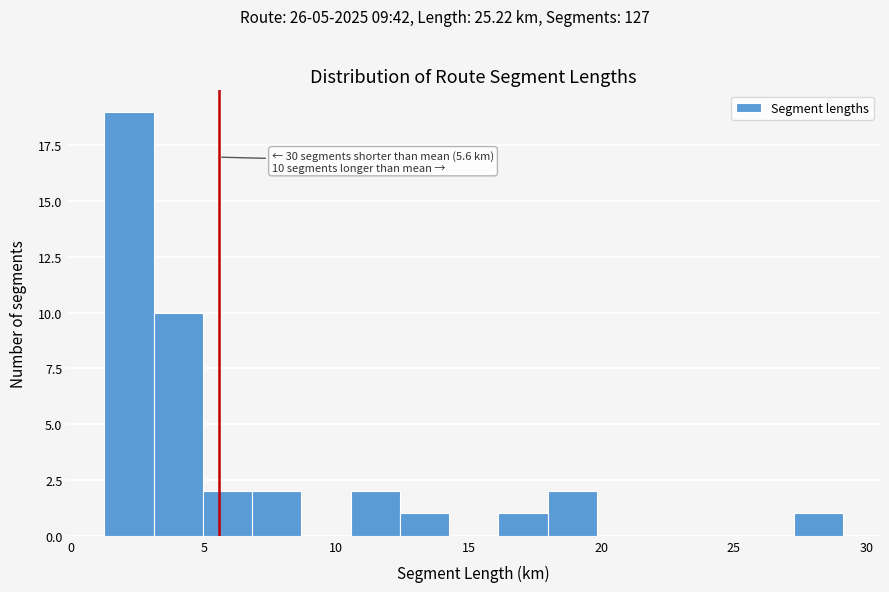

Around what value on the x-axis is the tallest bar? Give the approximate position of its centre, as read against the axis.

2.0